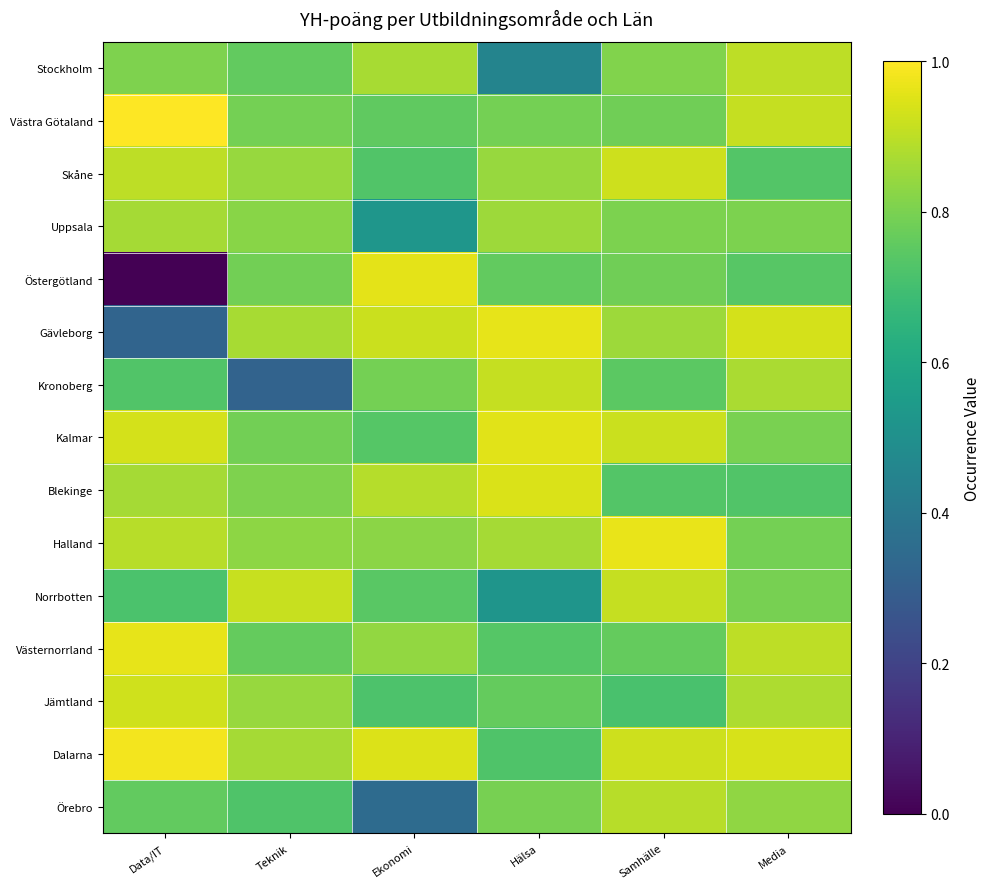

What is the greatest value displayed?

1.0